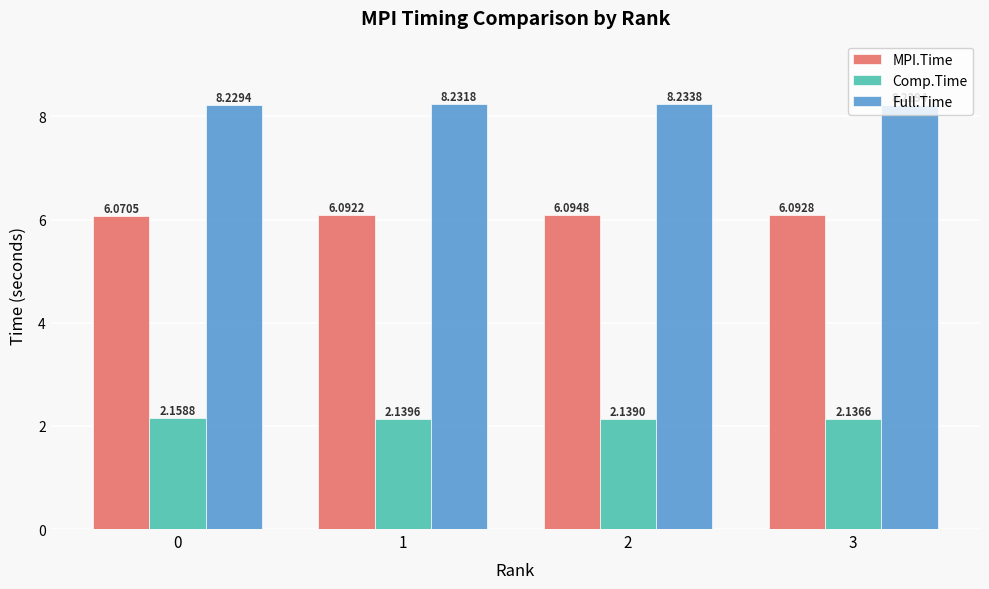

List the labels in order of Comp.Time value, smallest first.

3, 2, 1, 0